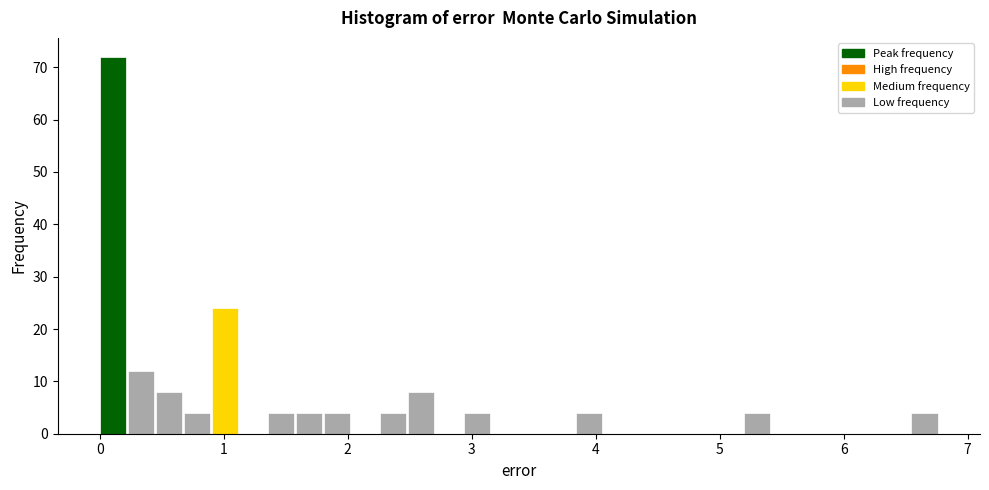

Around what value on the x-axis is the tallest bar? Give the approximate position of its centre, as read against the axis.

0.1